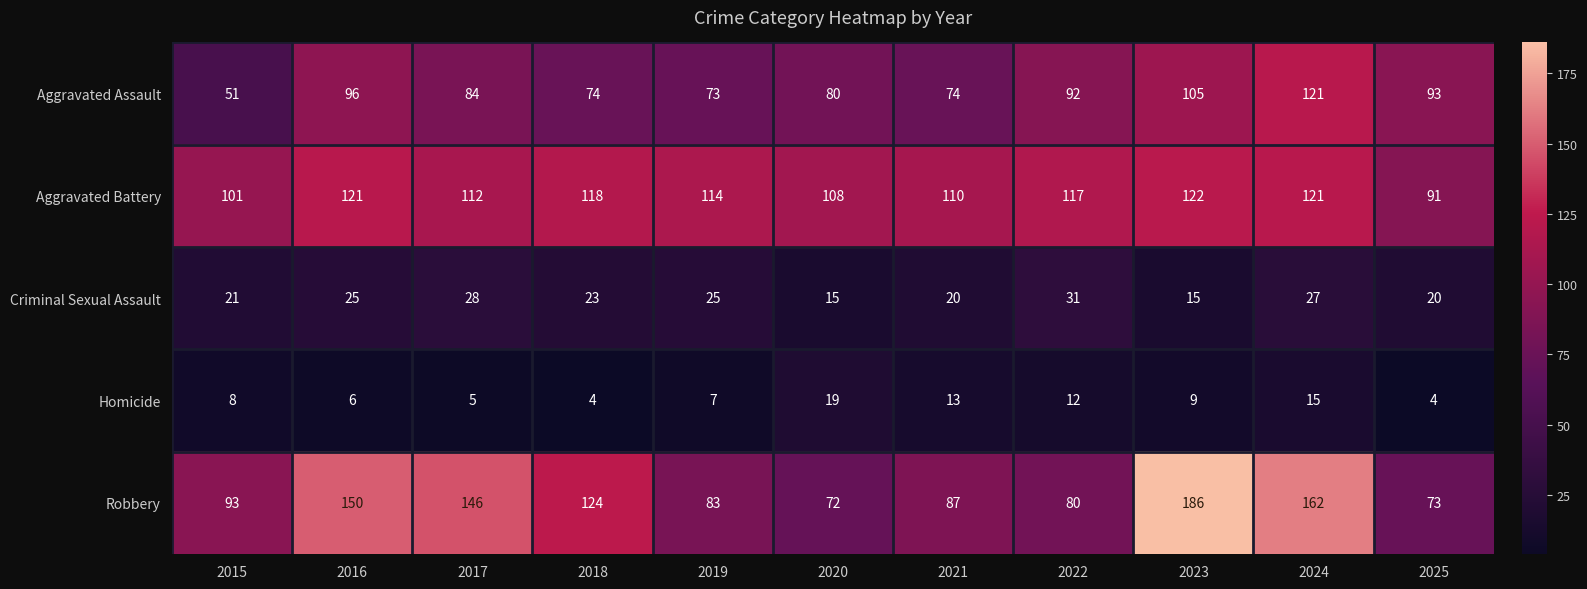

Count the number of categories in the chart.

11